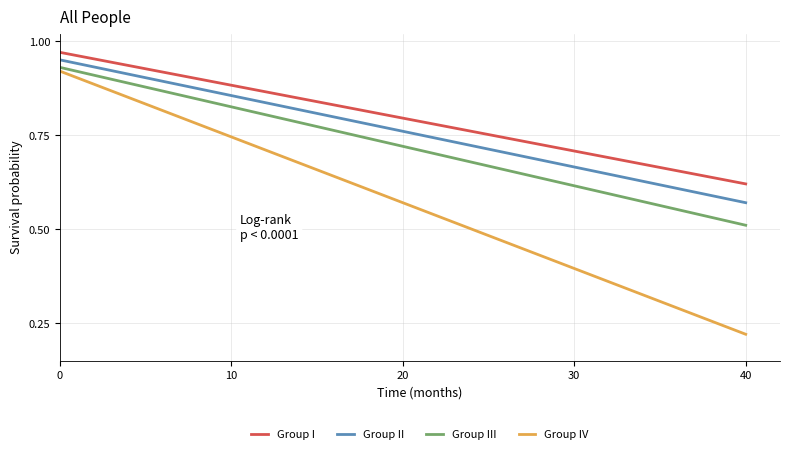

Which series has the largest total across all categories?

Group I